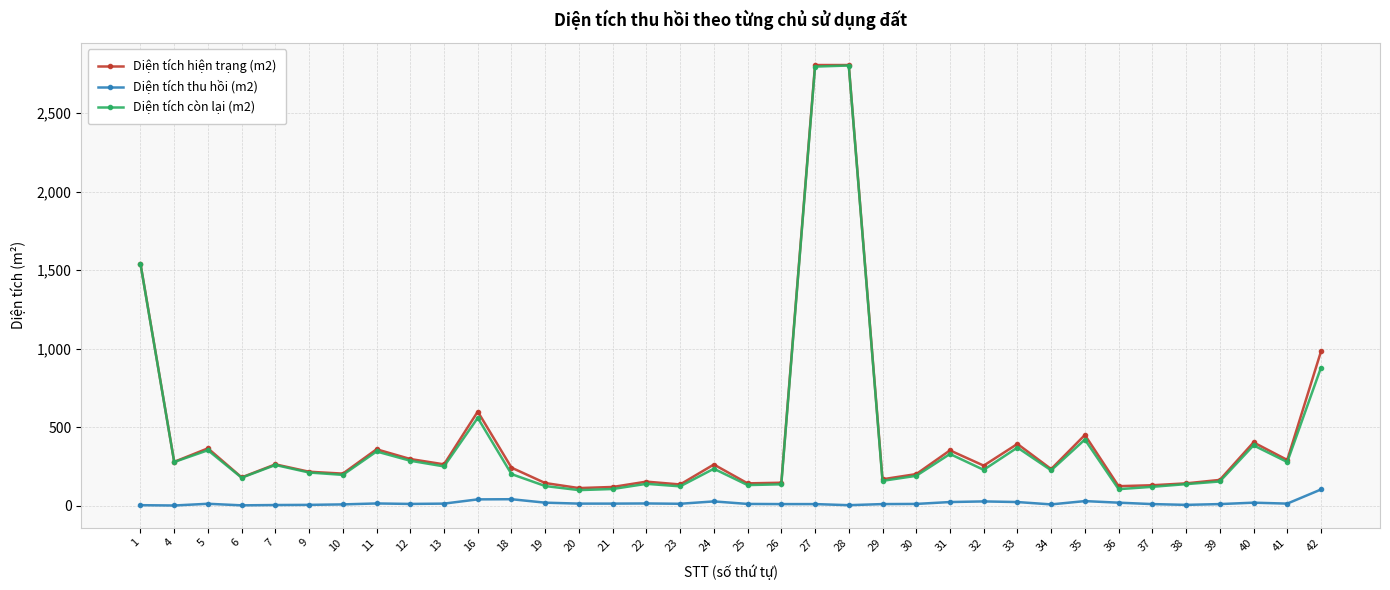

Is the value of Diện tích thu hồi (m2) at 22 greater than the value of Diện tích hiện trạng (m2) at 35?

No